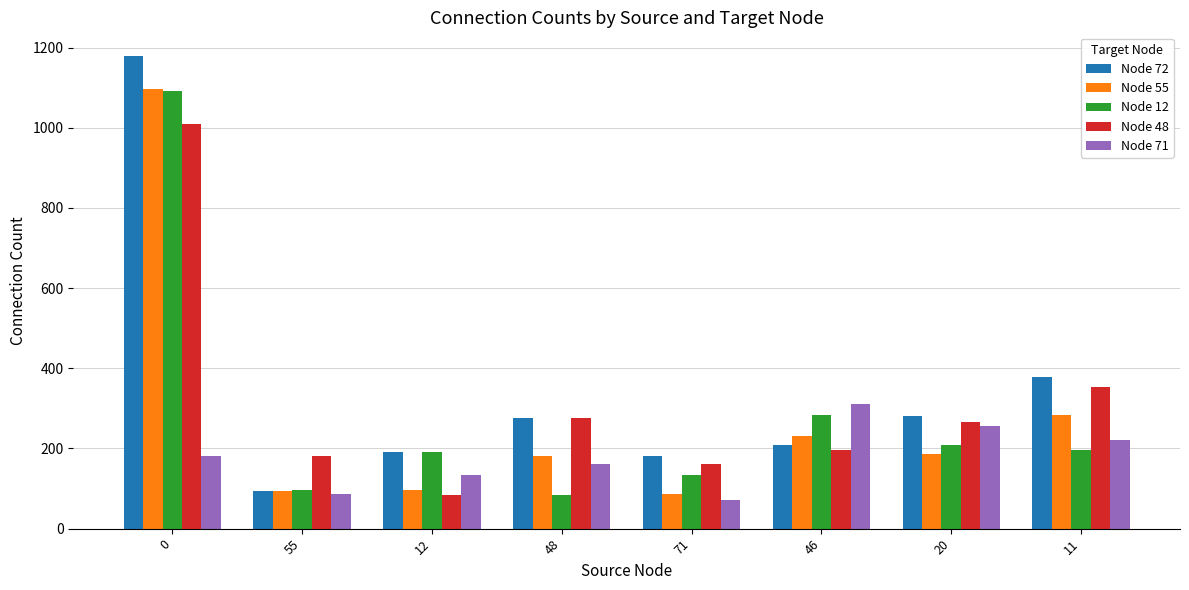

What is the greatest value displayed?

1179